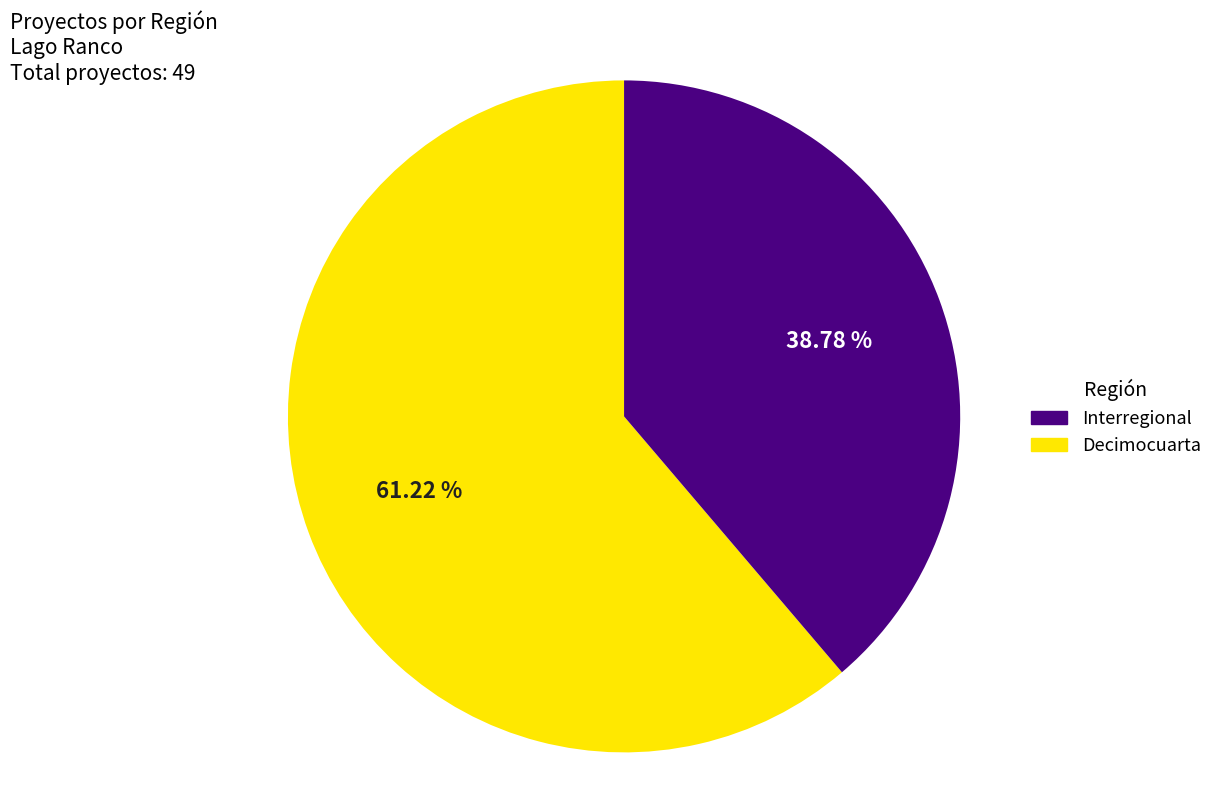

Is there a majority slice in this chart?

Yes